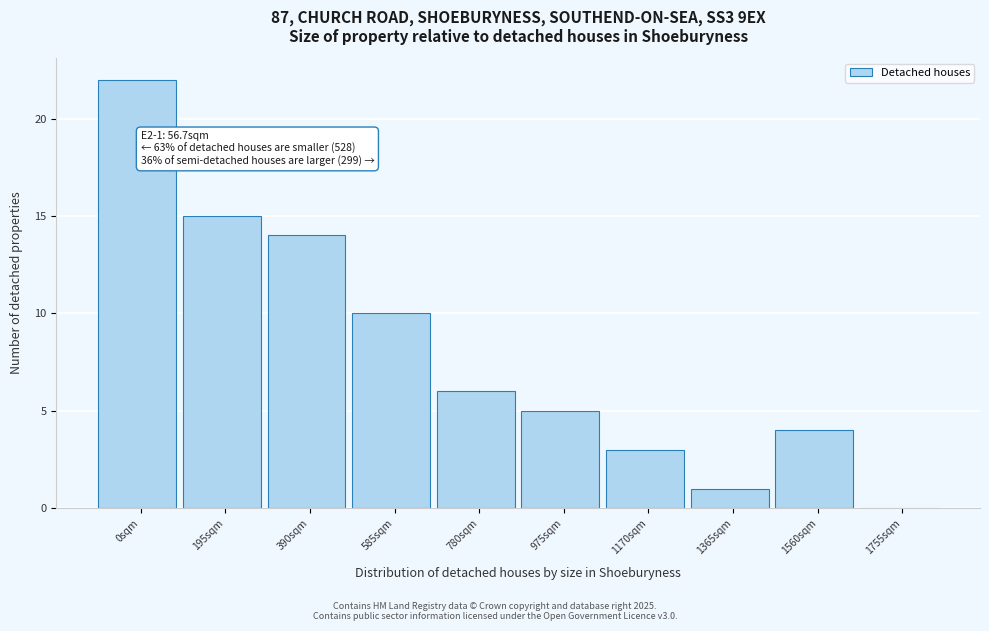

Reading right to left, transcribe all the data shown in this chart.

1755sqm=0	1560sqm=4	1365sqm=1	1170sqm=3	975sqm=5	780sqm=6	585sqm=10	390sqm=14	195sqm=15	0sqm=22